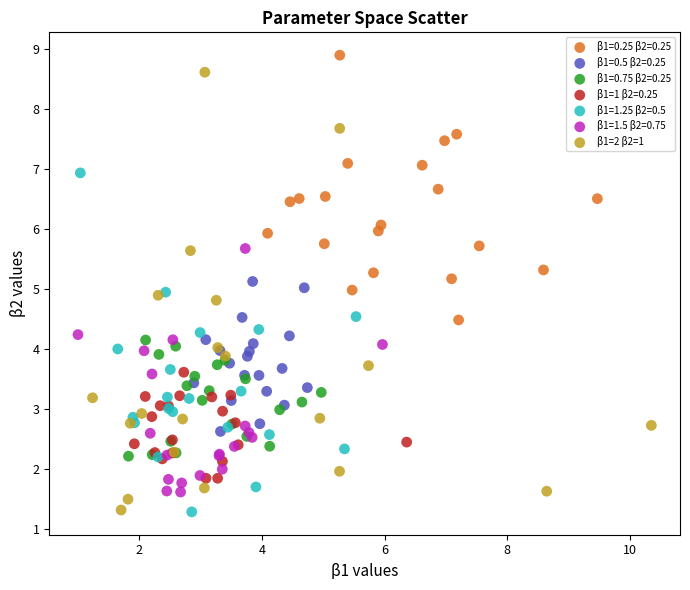

Which series has the largest Y range (max minus min)?

β1=2 β2=1